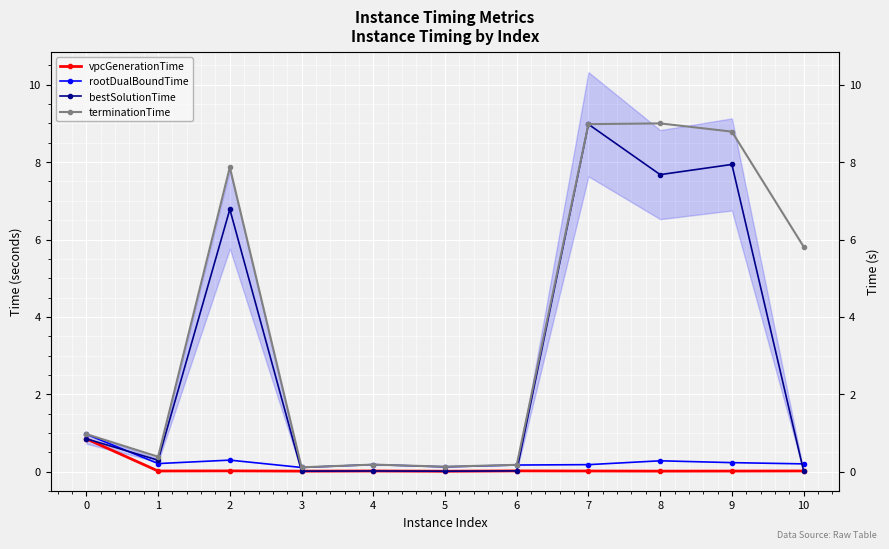

What is the value of the terminationTime point at the 2nd from the left?

0.4